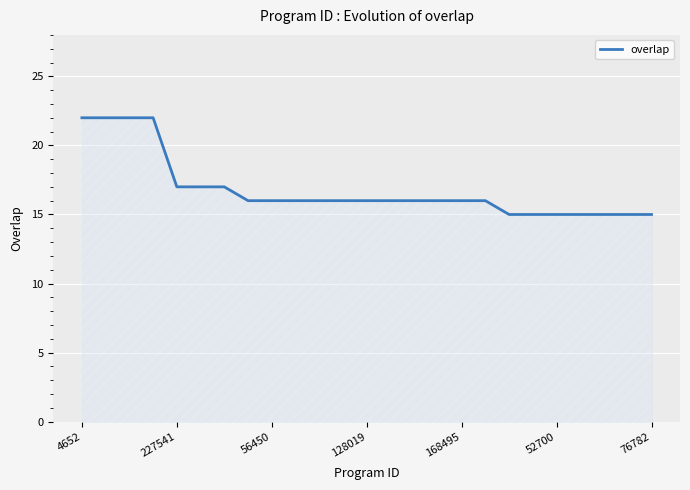

What is the difference between the maximum and minimum values?

7